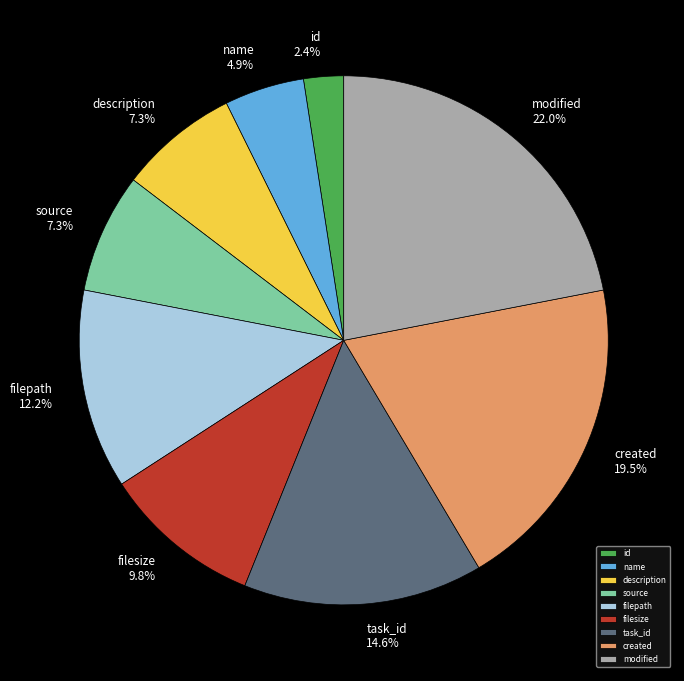

To the nearest percent, what is the difference between the largest and smallest slice percentages?

20%